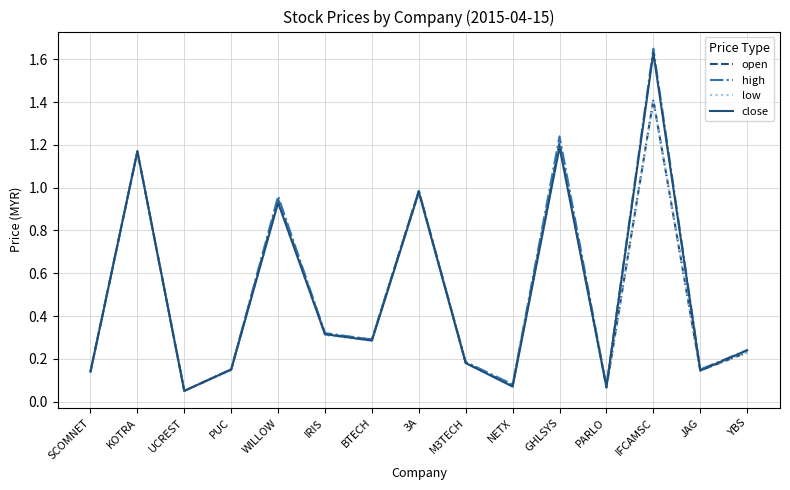

At which category is the sum across all series the highest?

IFCAMSC